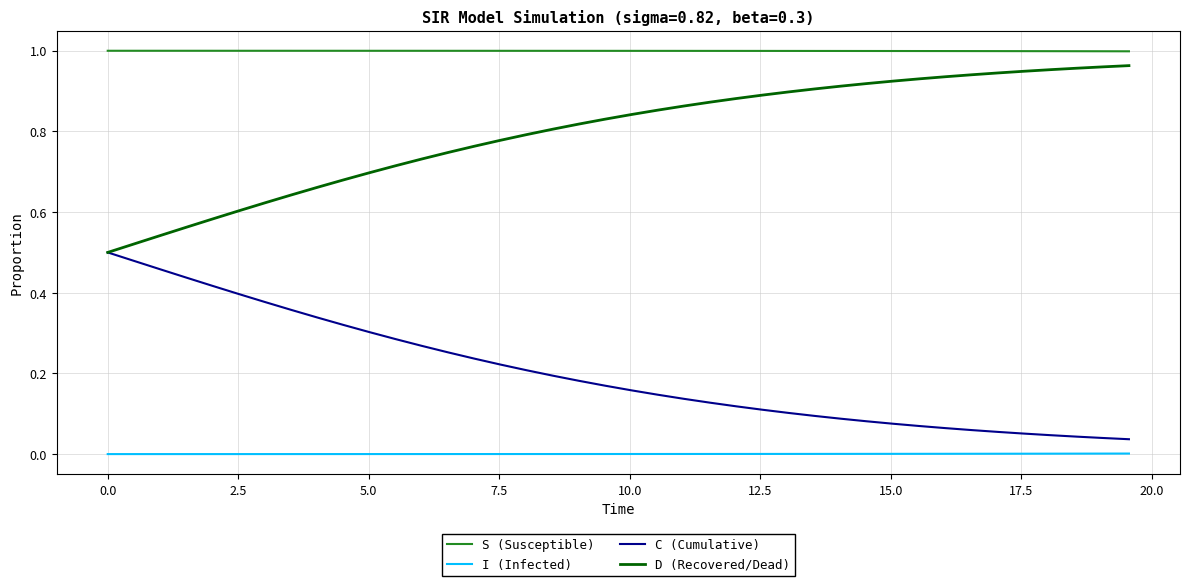

True or false: D (Recovered/Dead) and I (Infected) intersect in this chart.

False